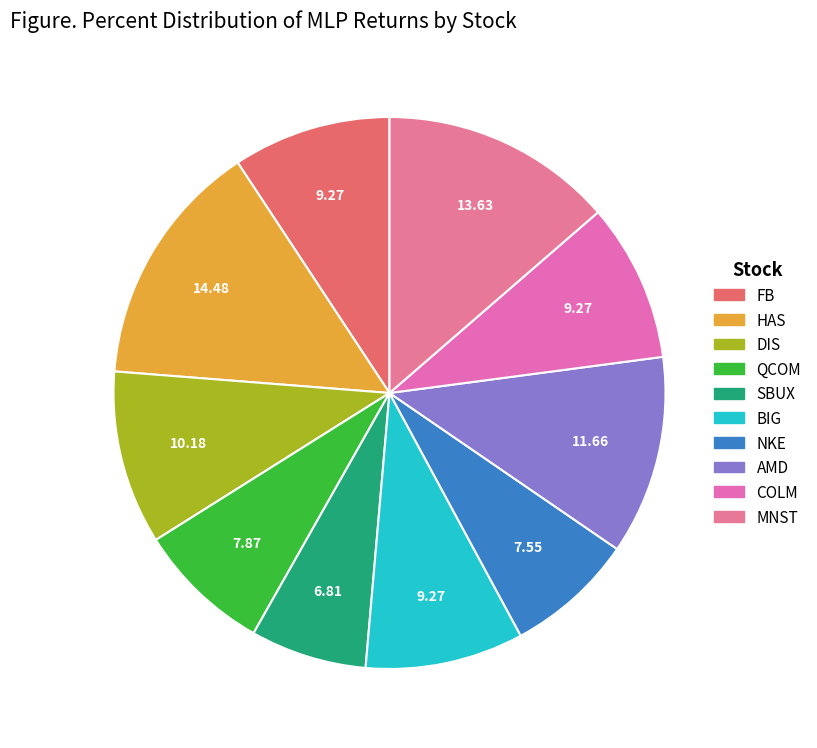

Which category has the biggest portion of the pie?

HAS